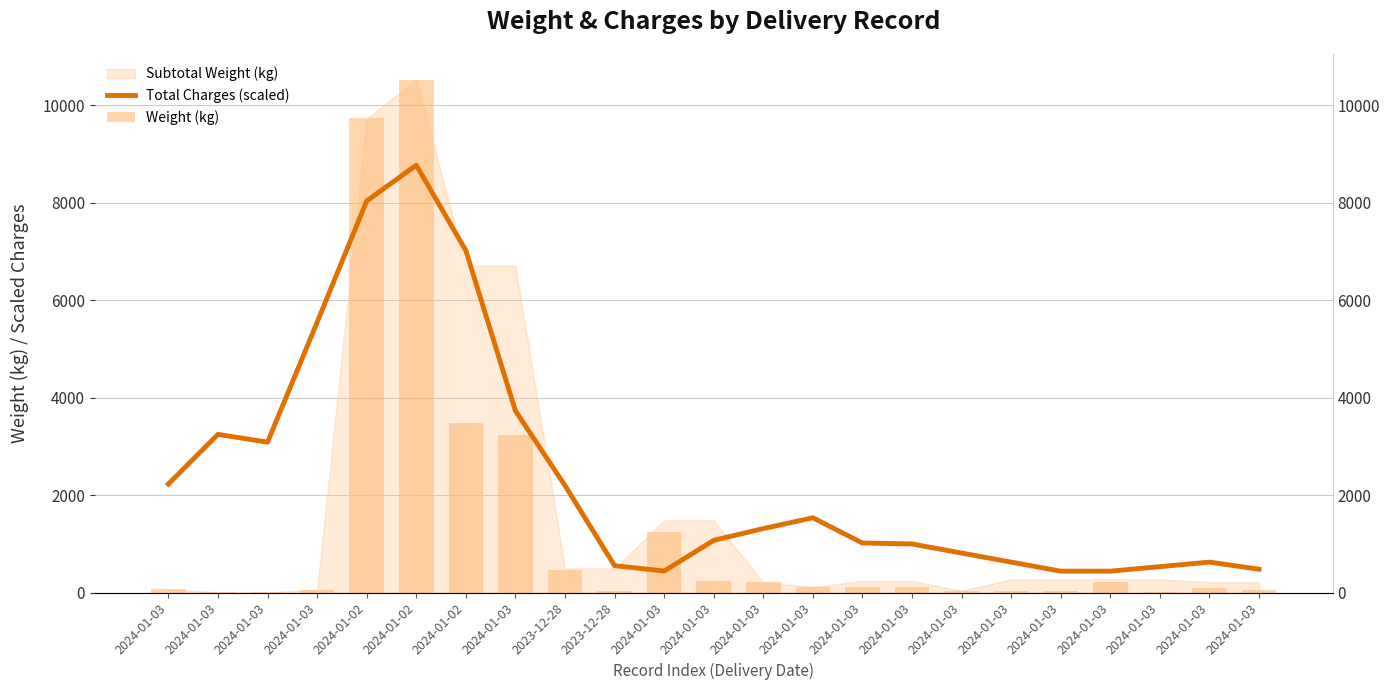

What is the label of the 3rd bar from the left?

2024-01-03